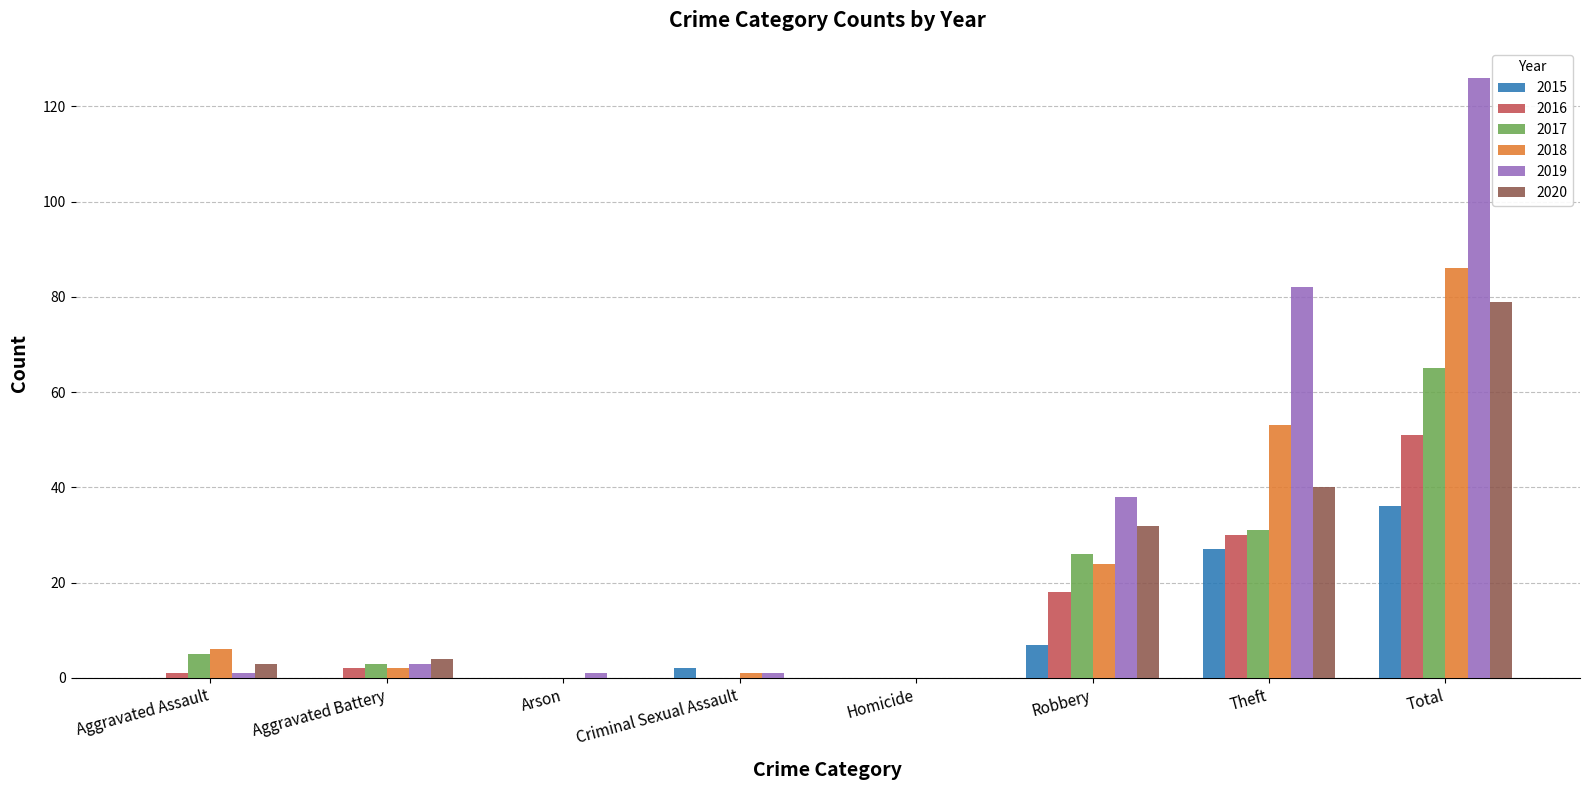

Where is 2019 nearest to the value 63?

Theft